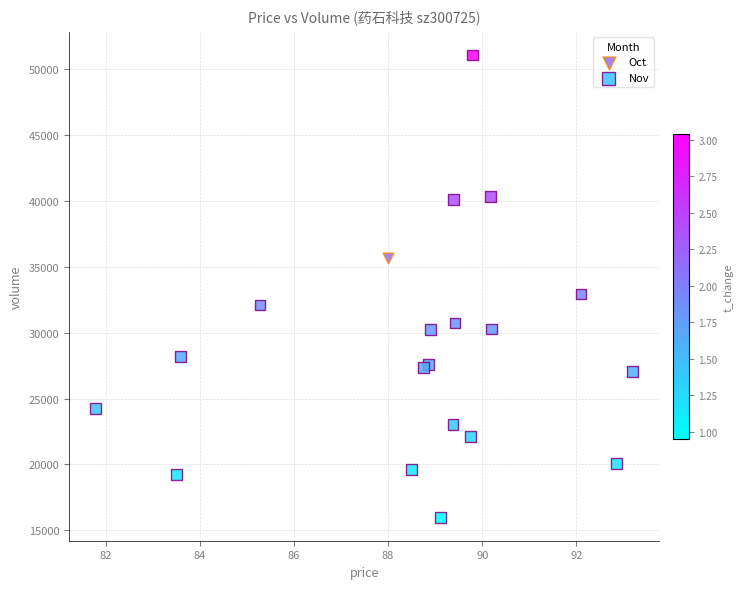

What are all the series names shown in the legend?

Oct, Nov